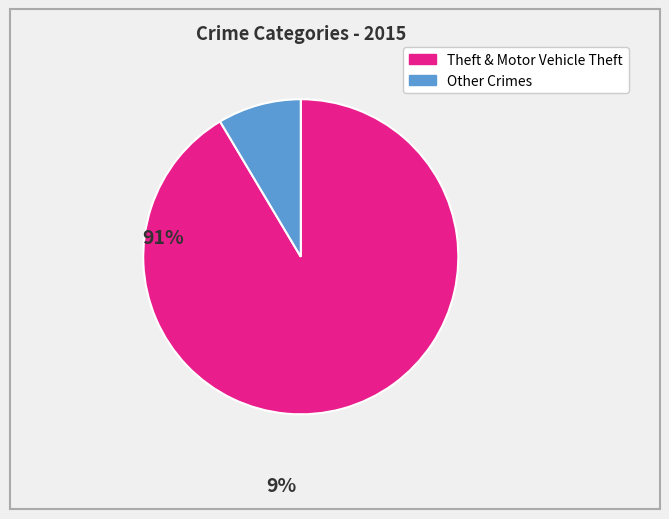

How many segments does this pie chart have?

2